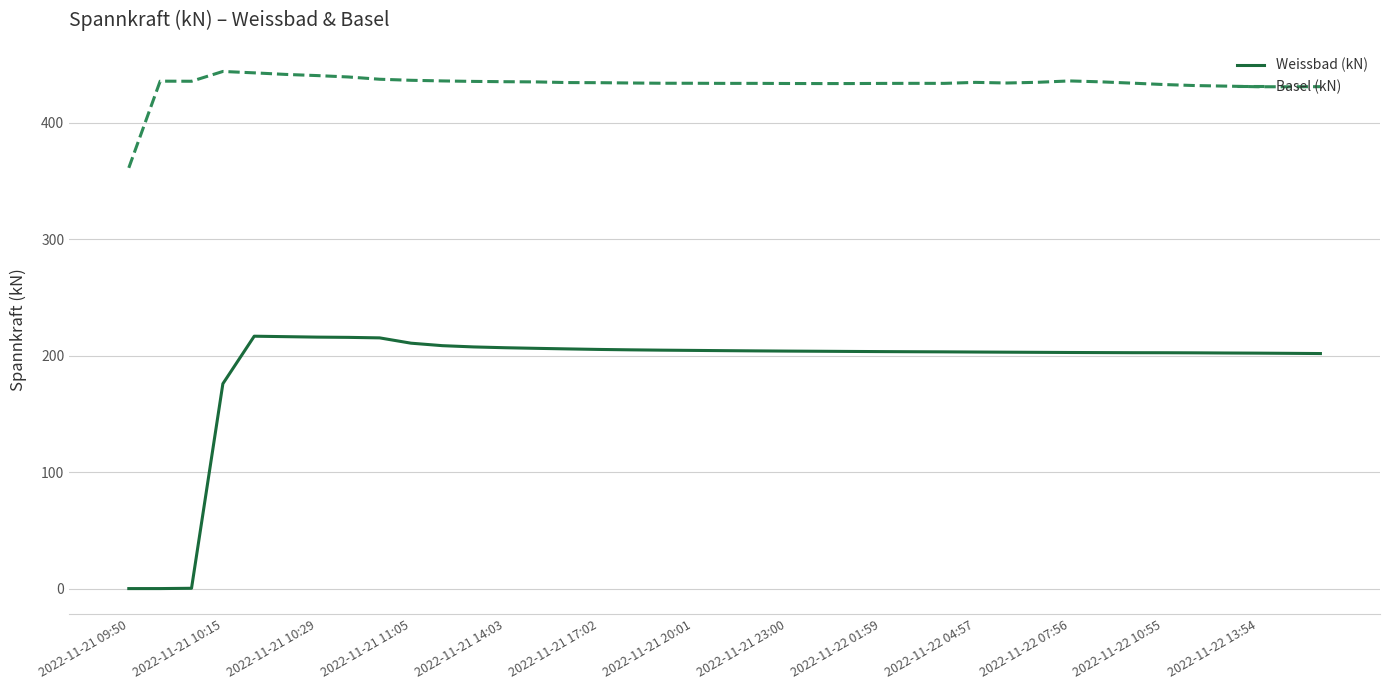

How many lines are shown in the chart?

2